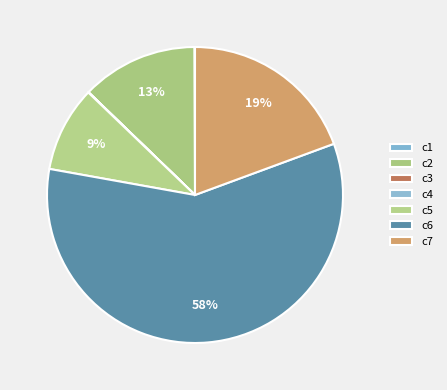

Combined, do c2 and c6 account for over 50%?

Yes